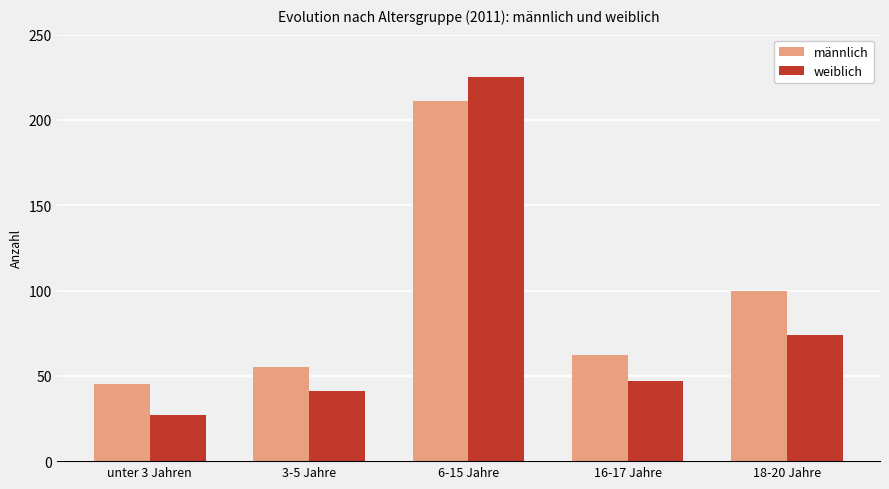

What is the minimum value for weiblich?

27